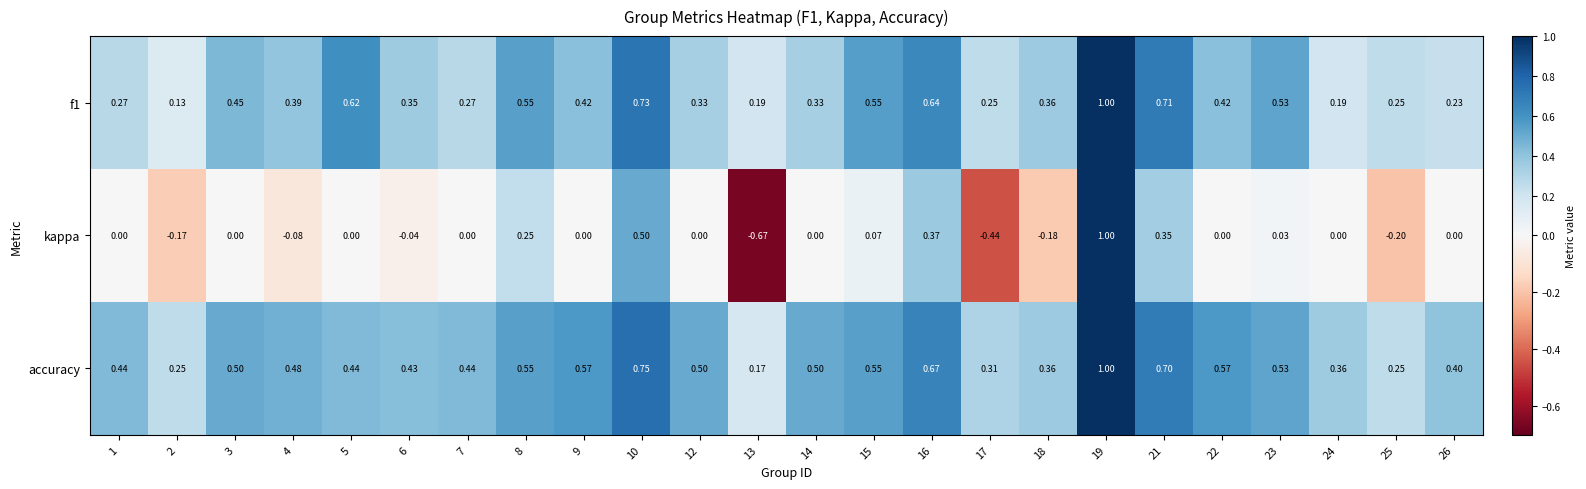

Which series has the widest spread of values?

kappa